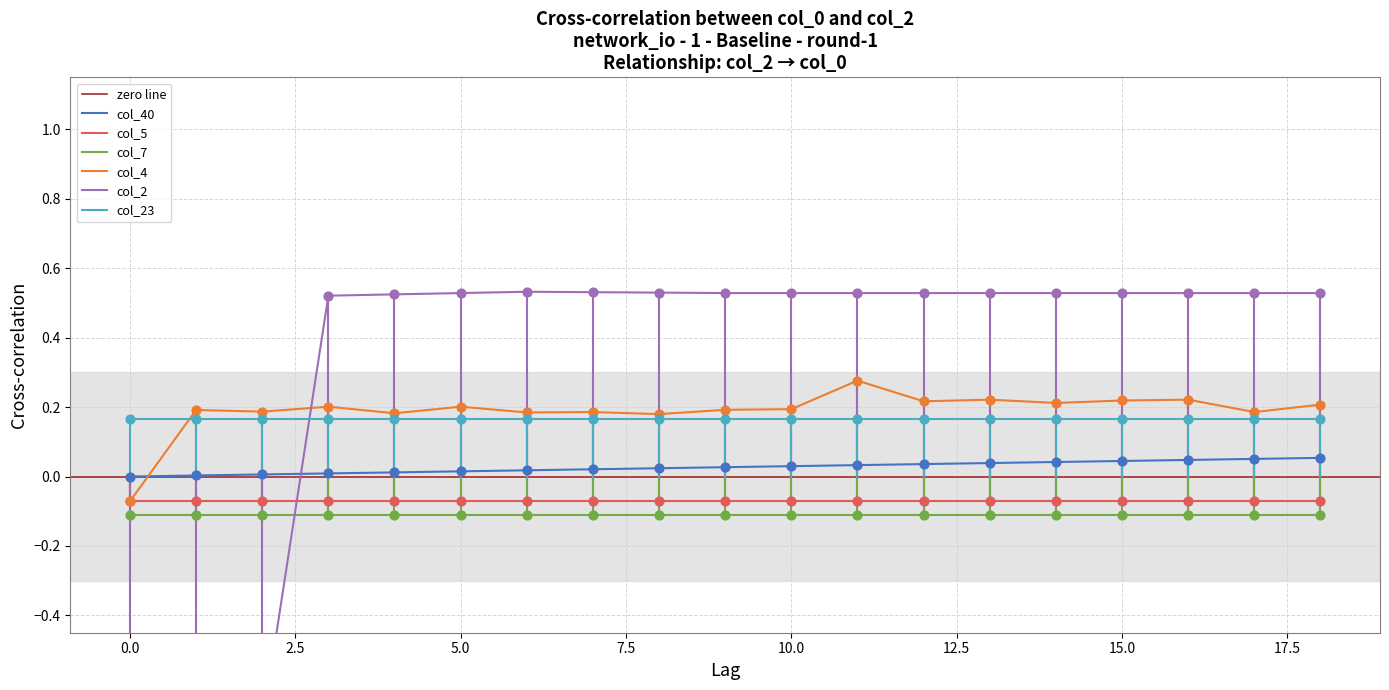

At which category is the sum across all series the highest?

11